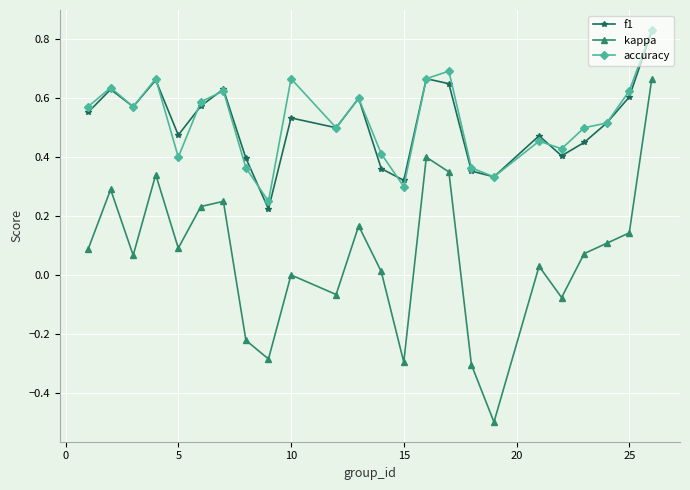

Which series has the largest range (max minus min)?

kappa